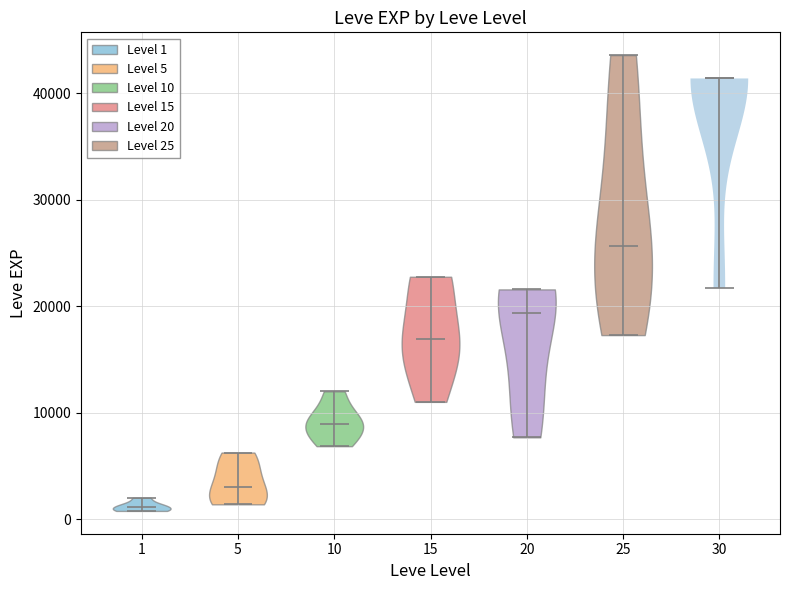

Reading left to right, read every violin against the y-axis: where its median line is, and the lowest and highest points it reaches. The values are not printed on the chart, so give them approximately, as read against the axis.

1: median line 1000, lowest point 1000, highest point 2000
5: median line 3000, lowest point 1000, highest point 6000
10: median line 9000, lowest point 7000, highest point 12000
15: median line 17000, lowest point 11000, highest point 23000
20: median line 19000, lowest point 8000, highest point 22000
25: median line 26000, lowest point 17000, highest point 44000
30: median line 41000, lowest point 22000, highest point 41000